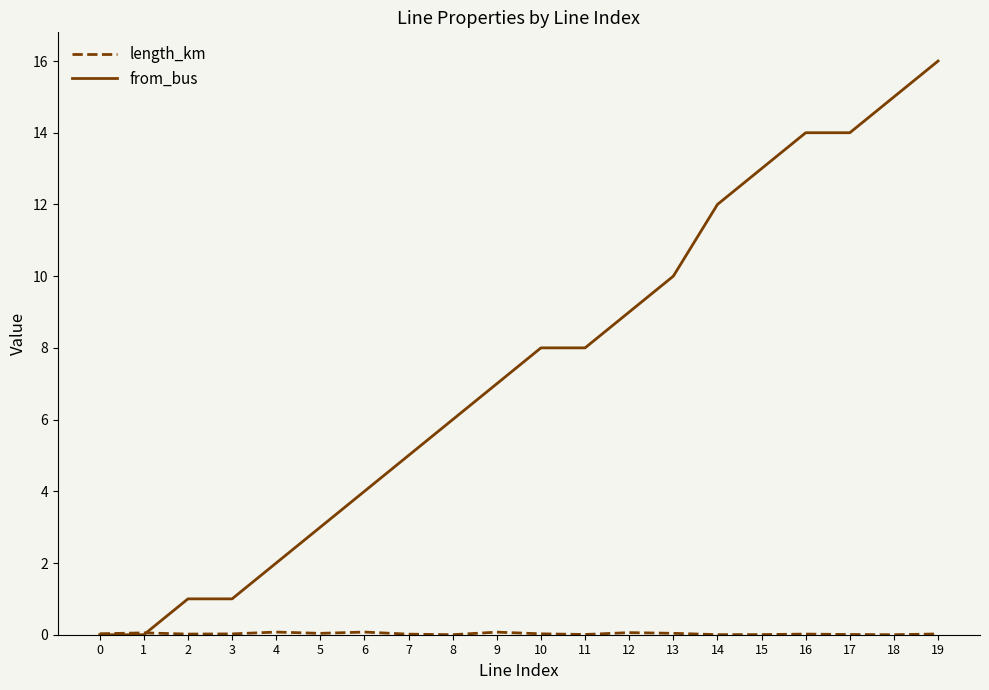

The value of from_bus at 10 is 8.0. True or false?

True